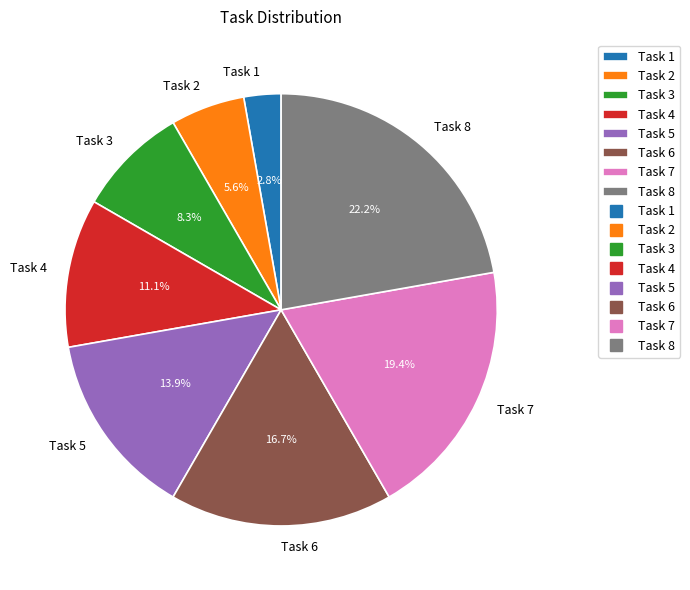

Which slice is the largest?

Task 8